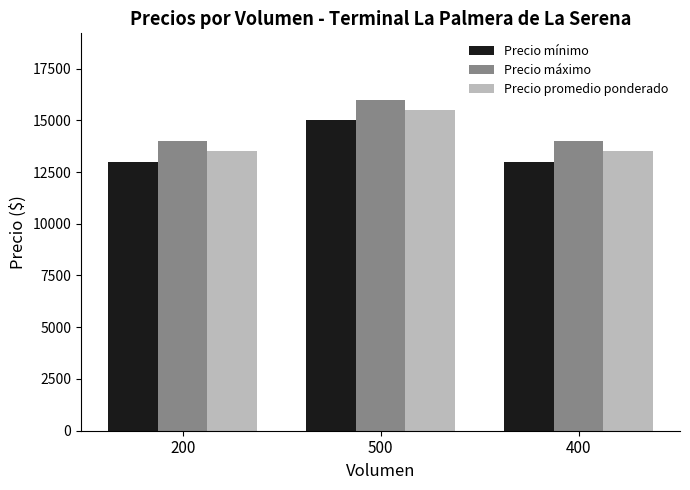

What is the sum of all Precio mínimo values?

41000